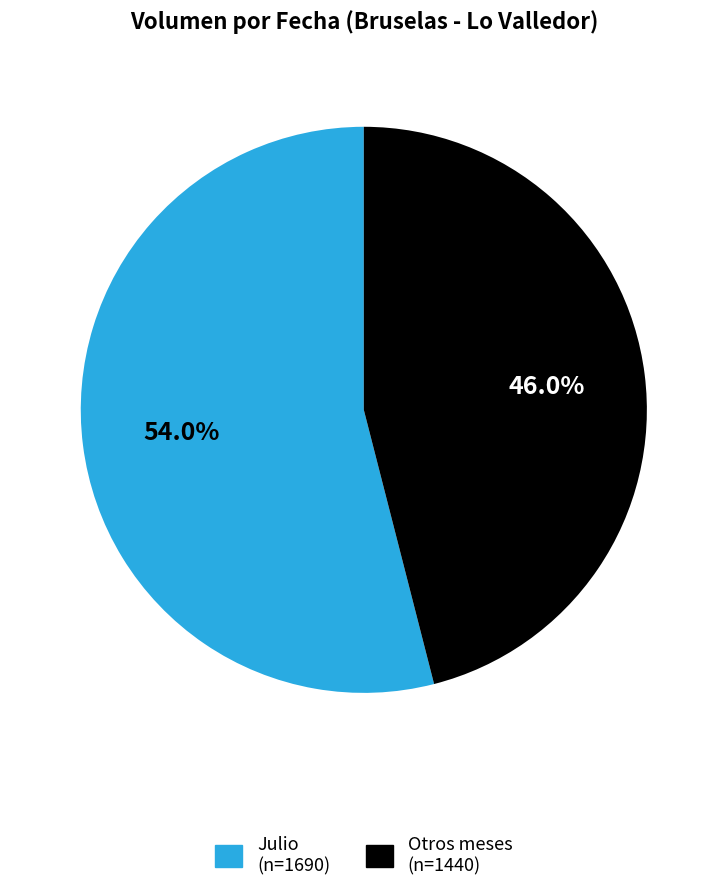

Is there any slice that represents more than half of the pie?

Yes